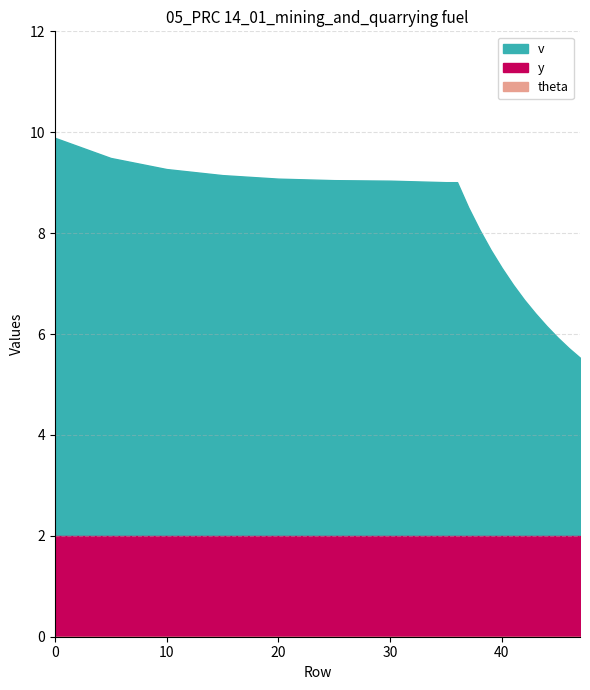

Is the value of theta at 90 greater than the value of v at 90?

No